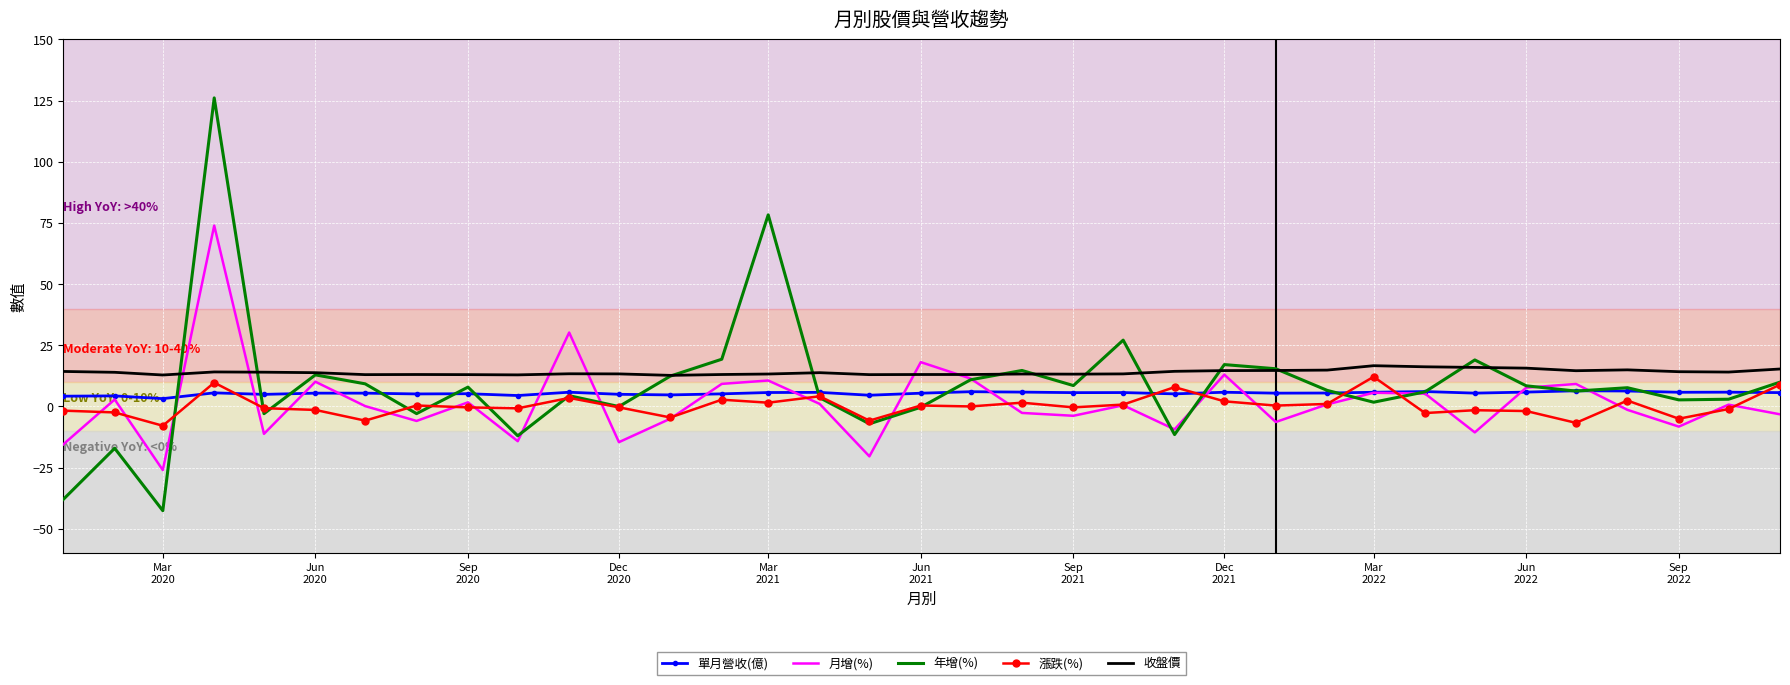

Which series has the largest total across all categories?

收盤價